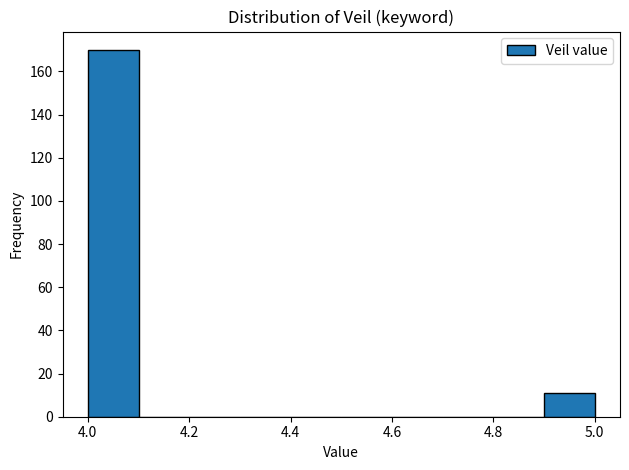

Which range on the x-axis has the tallest bar?

4.0 to 4.1